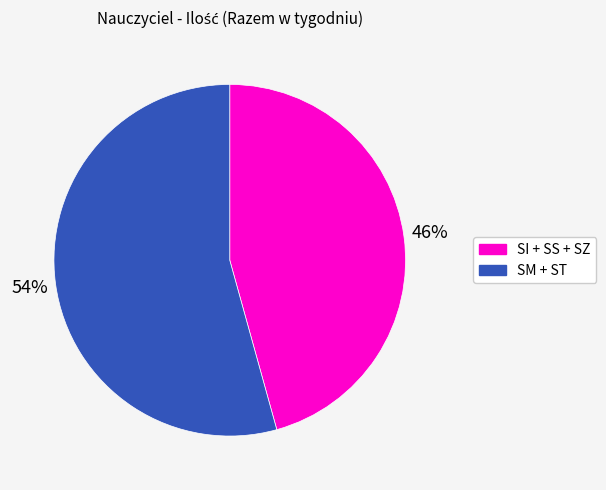

To the nearest percent, what is the average slice percentage?

50%